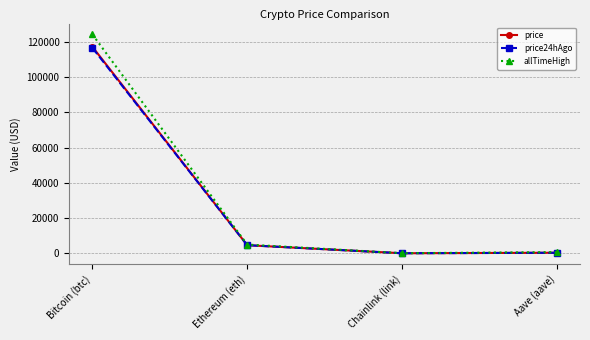

Read the price24hAgo value at Aave (aave).

306.8